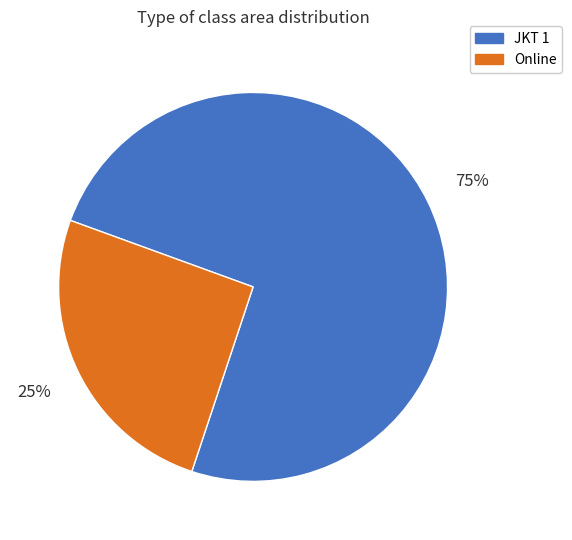

Count the number of slices in the pie.

2